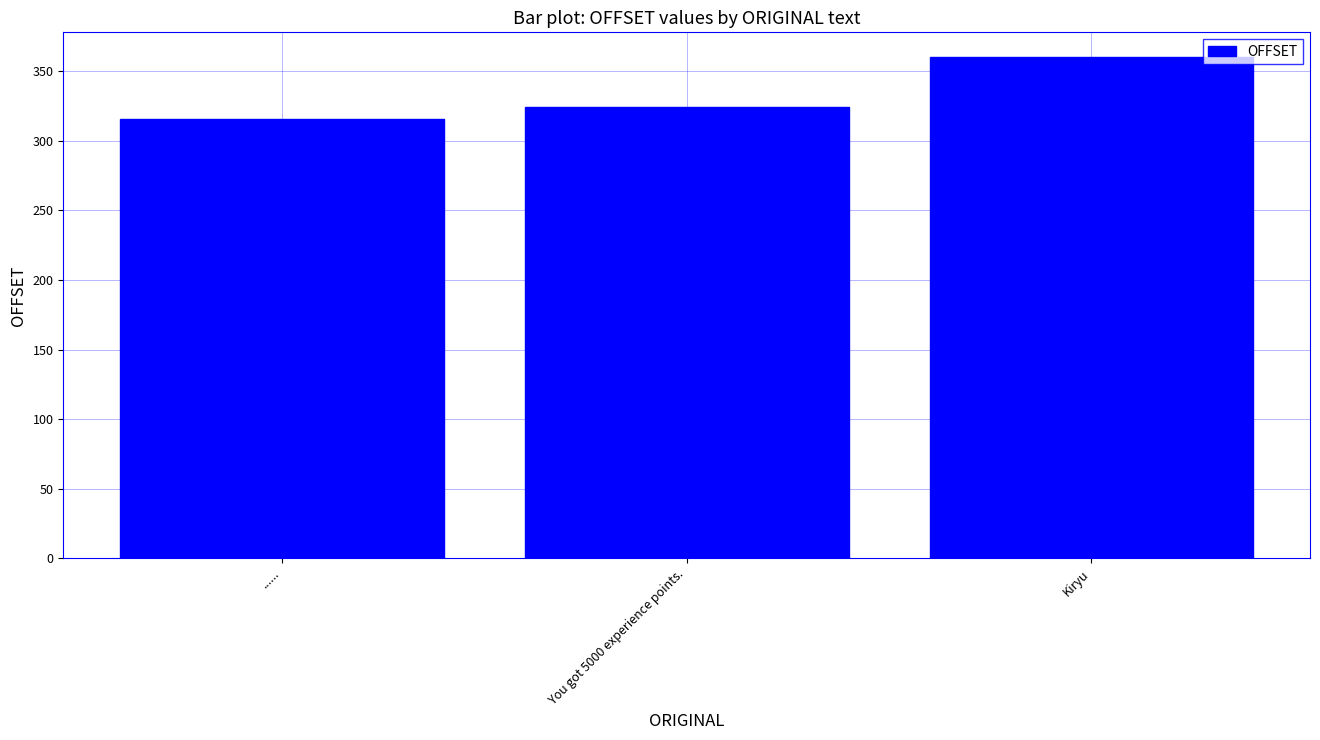

What is the ratio of the value at Kiryu to the value at You got 5000 experience points.?

1.1